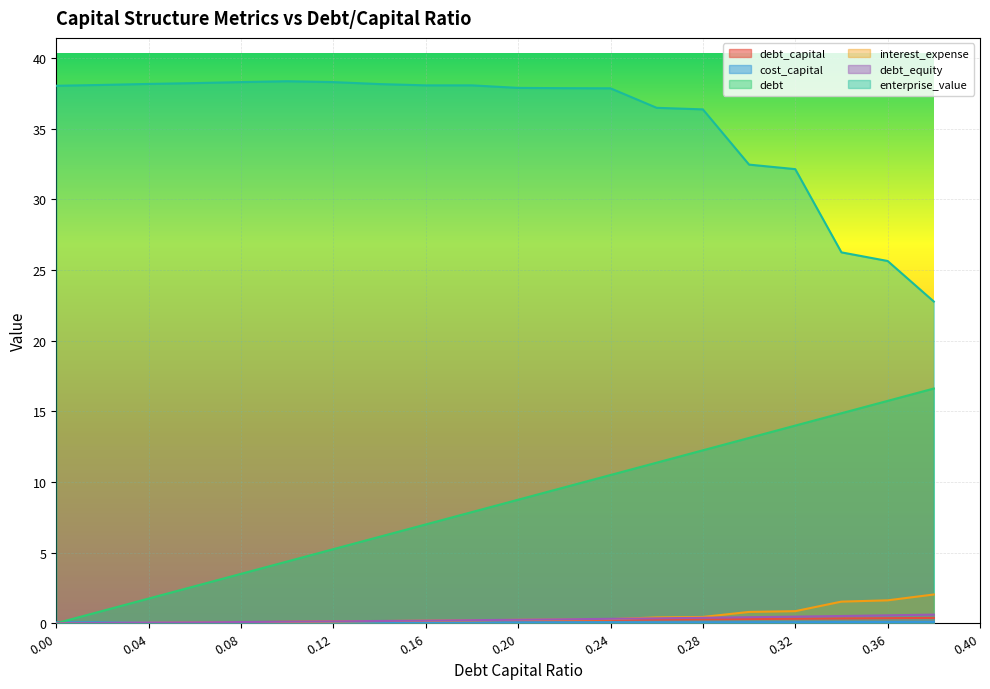

Where is debt nearest to the value 8?

0.18